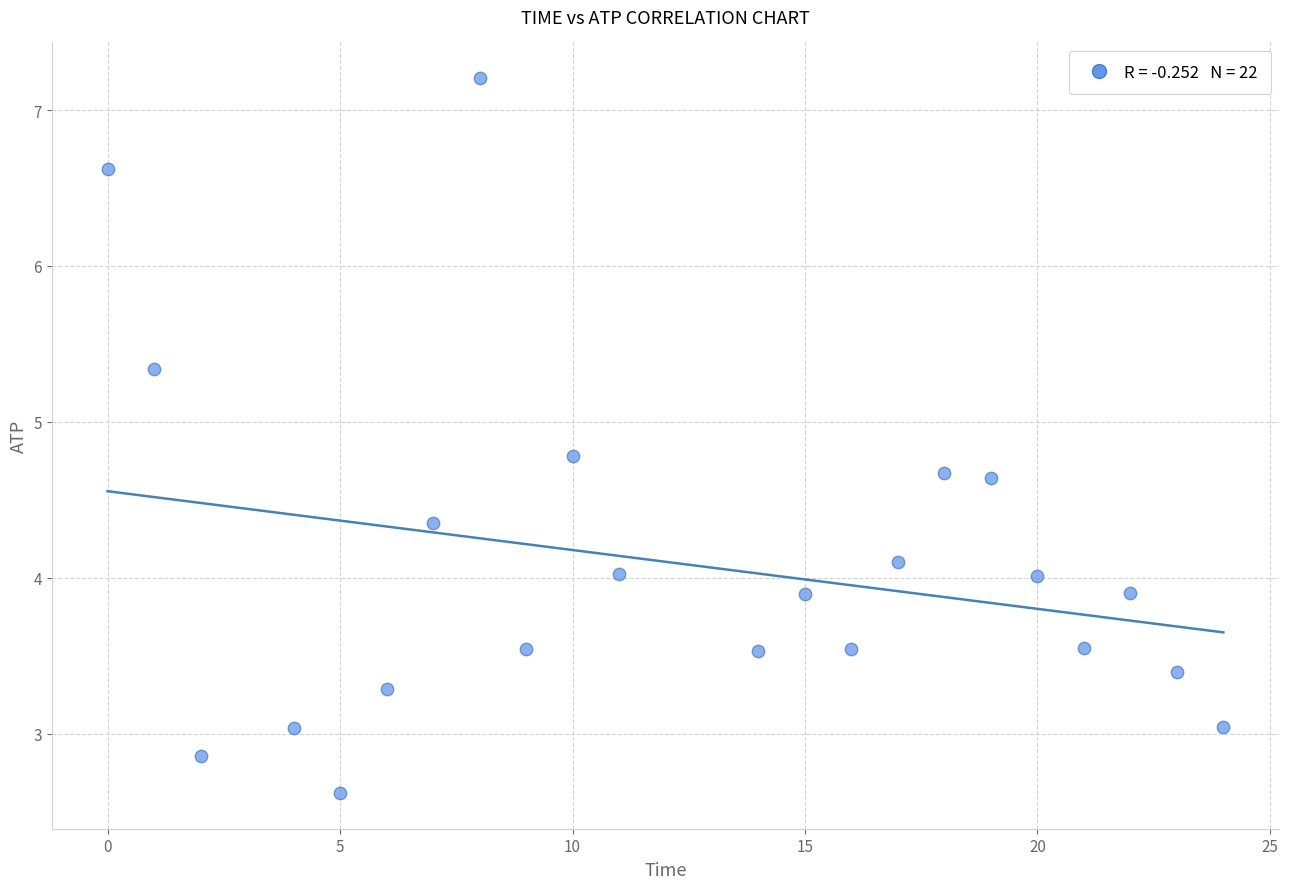

What is the range of Y values (max minus min)?

4.6